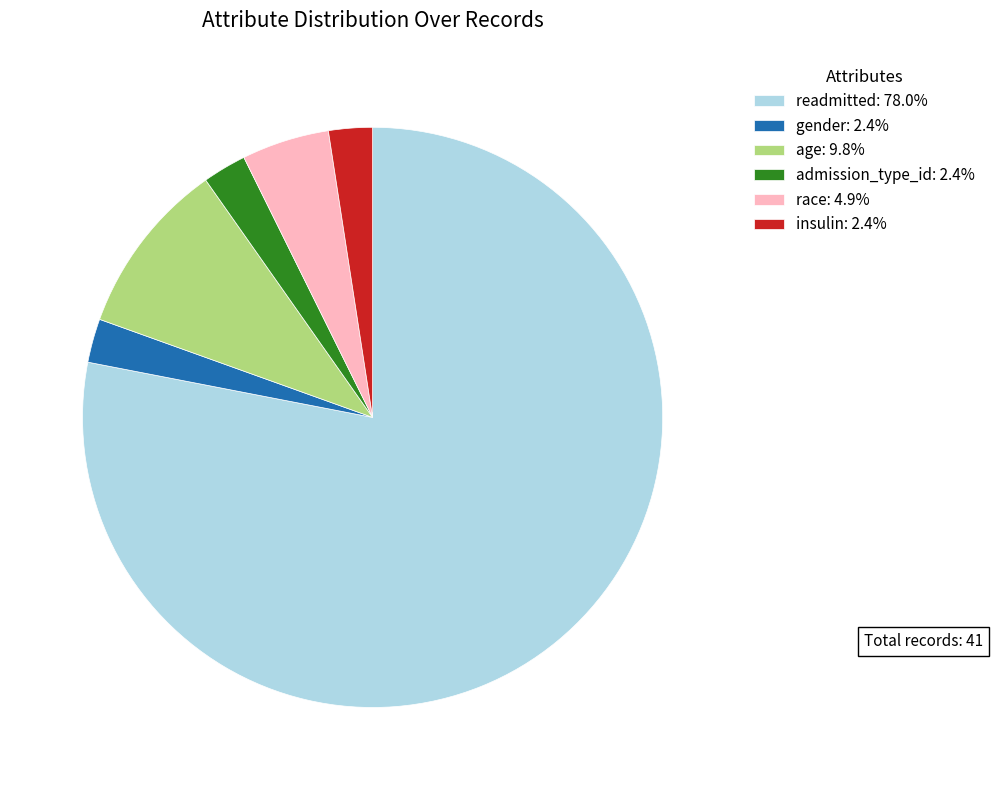

Approximately how many times larger is the value at race: 4.9% compared to insulin: 2.4%?

2.0